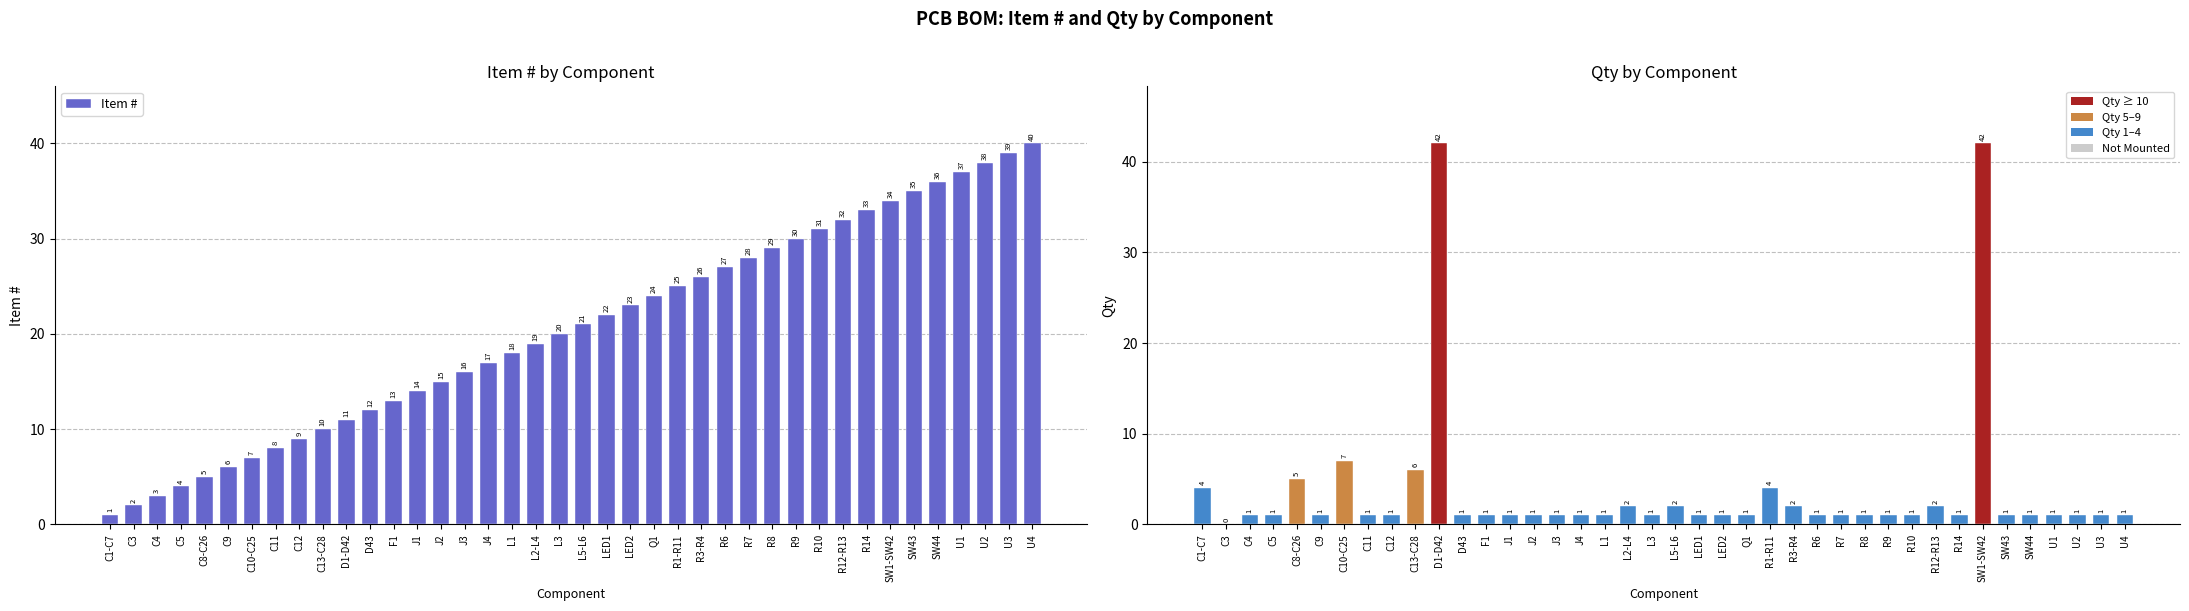

At which category does the chart reach its peak across all series?

D1-D42